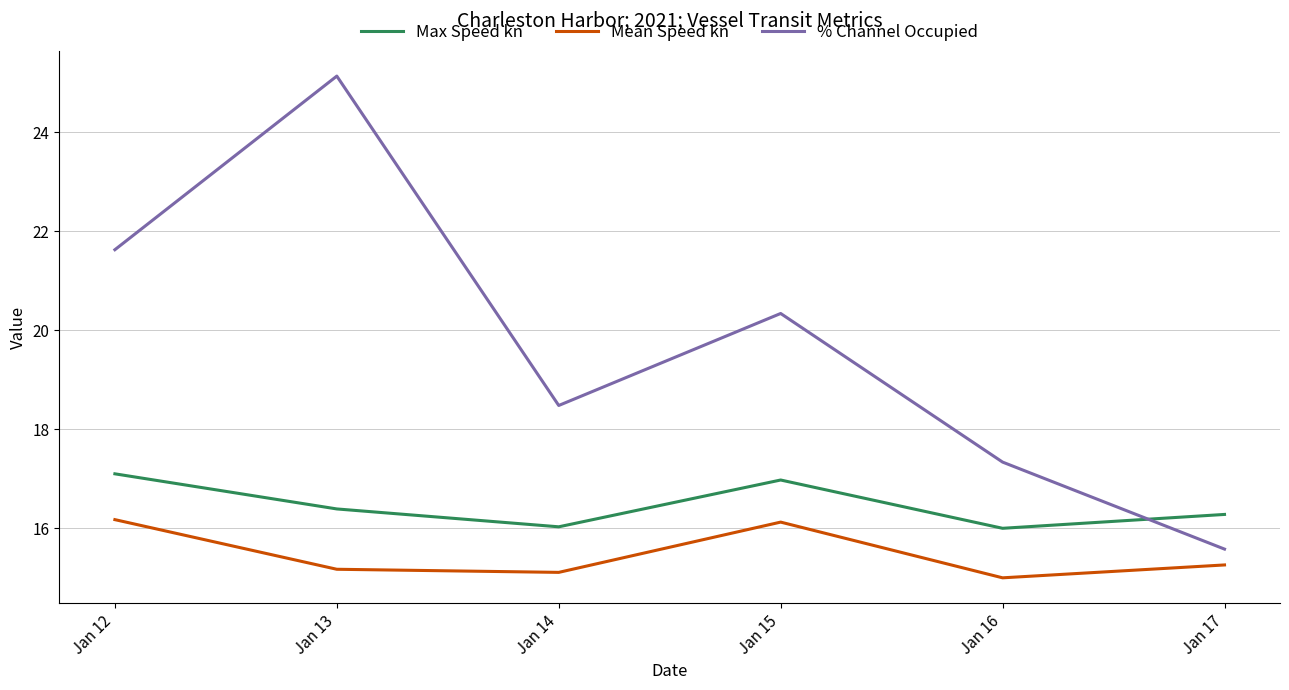

At how many categories does at least one series exceed 18?

4